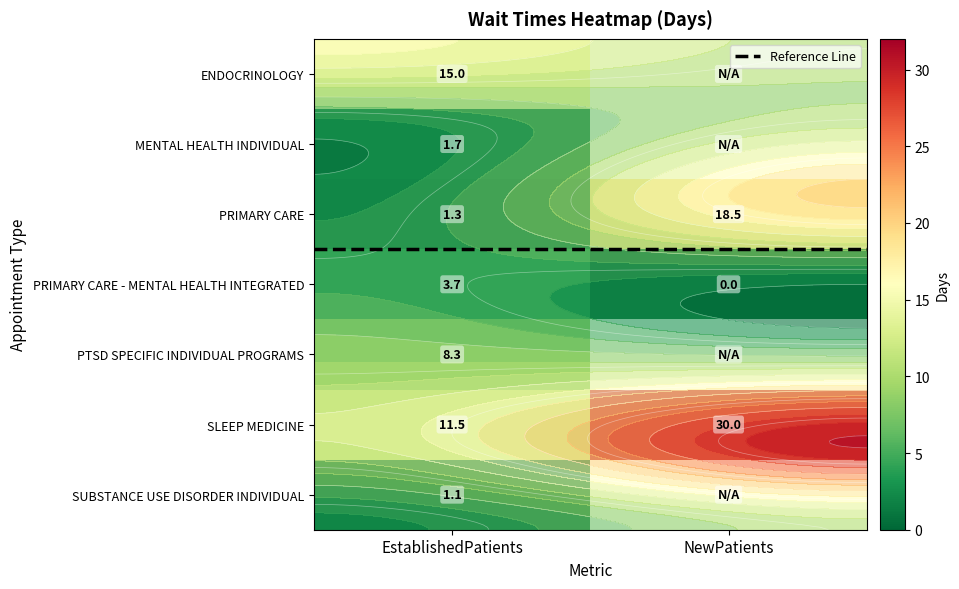

Between EstablishedPatients and NewPatients, which series saw the biggest shift?

SLEEP MEDICINE